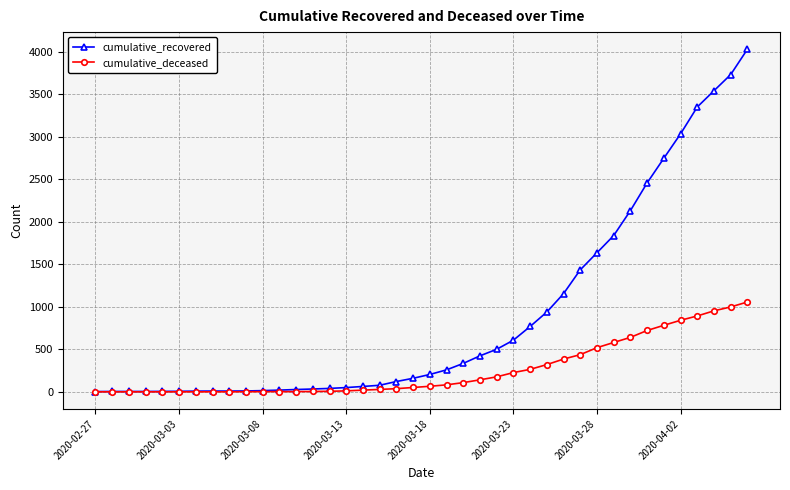

What is the maximum value for cumulative_recovered?

4028